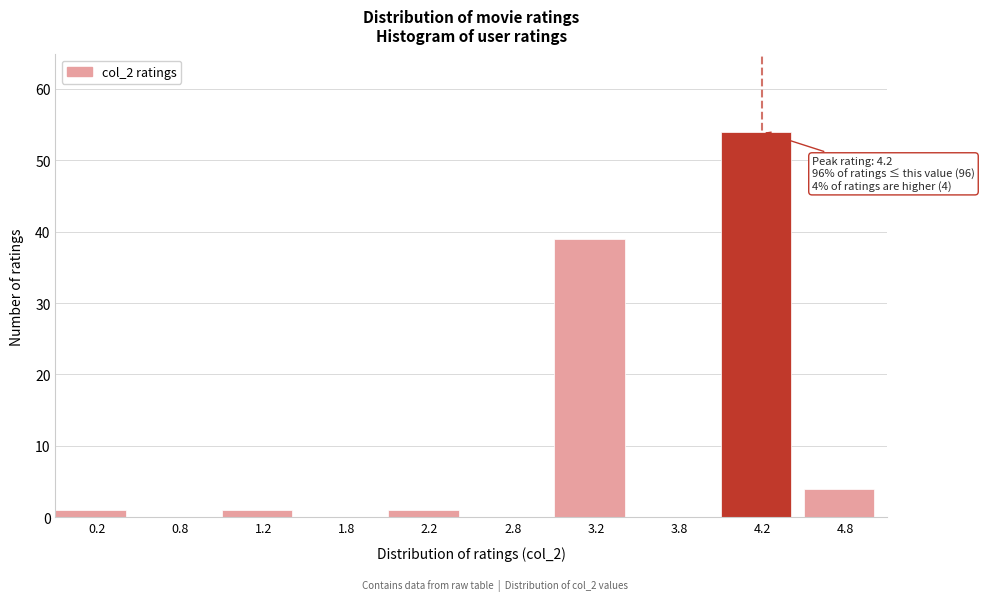

Which range on the x-axis has the tallest bar?

4.0 to 4.5